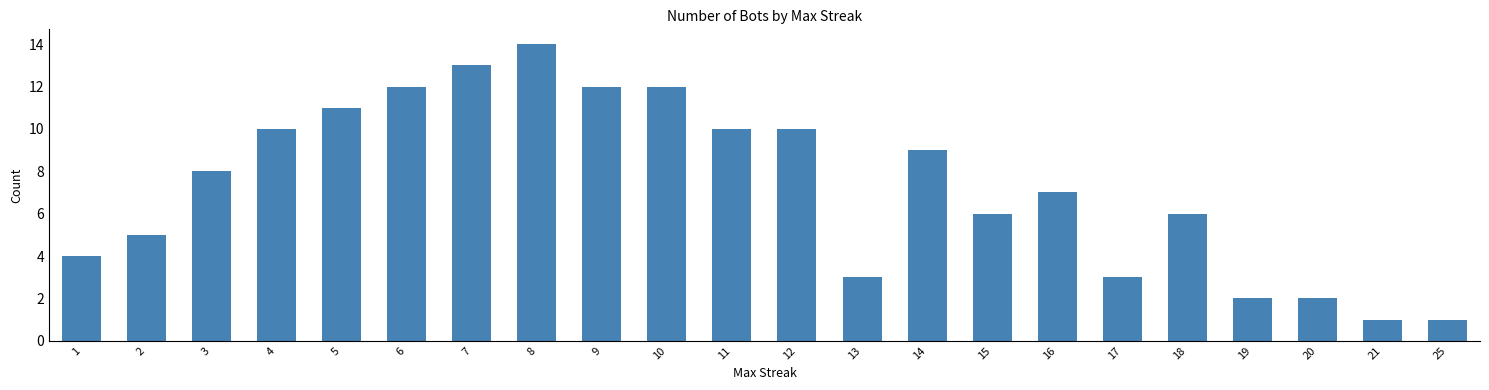

What is the sum of all values?

161